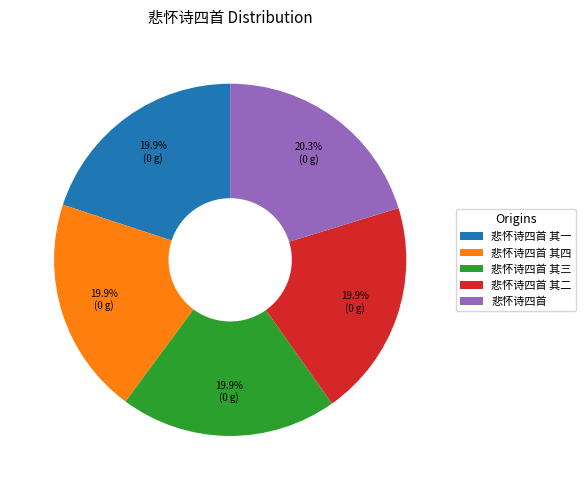

What is the ratio of the value at 悲怀诗四首 其四 to the value at 悲怀诗四首?

1.0